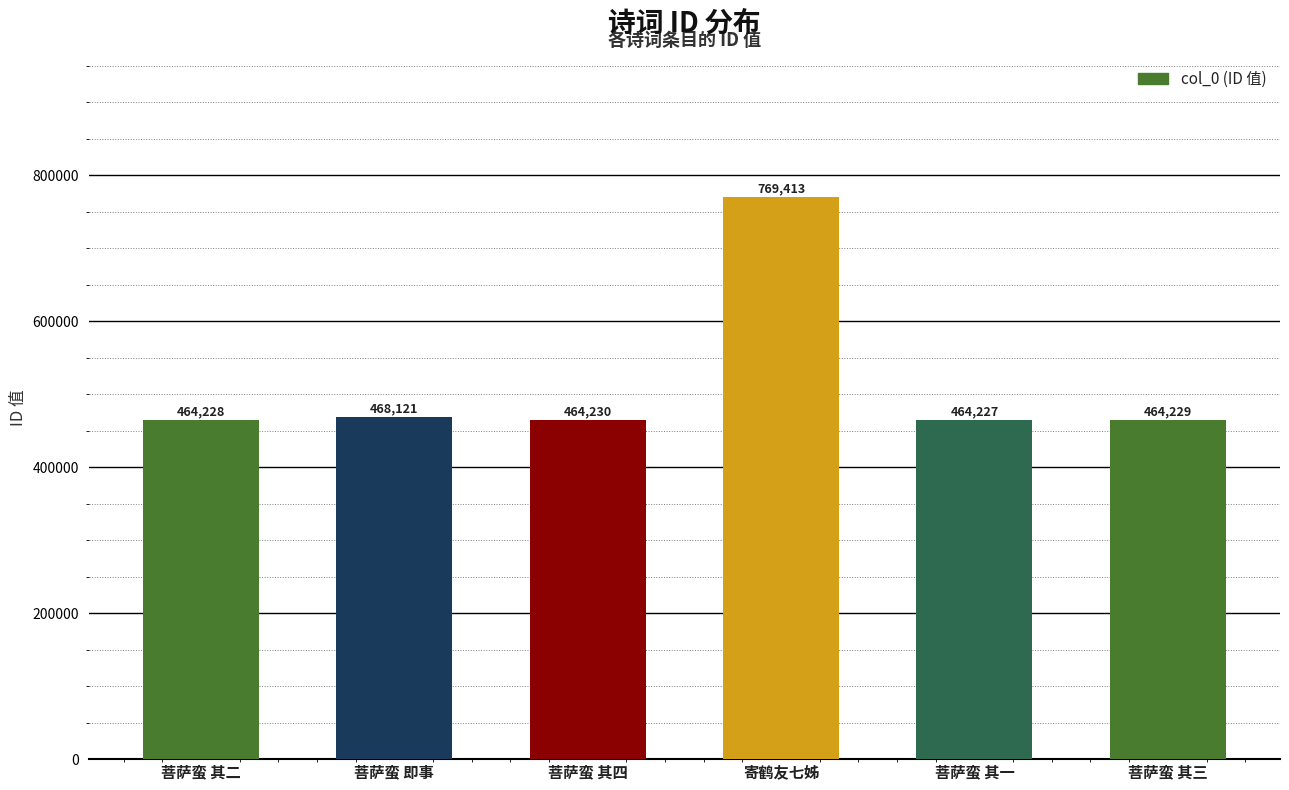

Which label corresponds to the largest value in the chart?

寄鹤友七姊